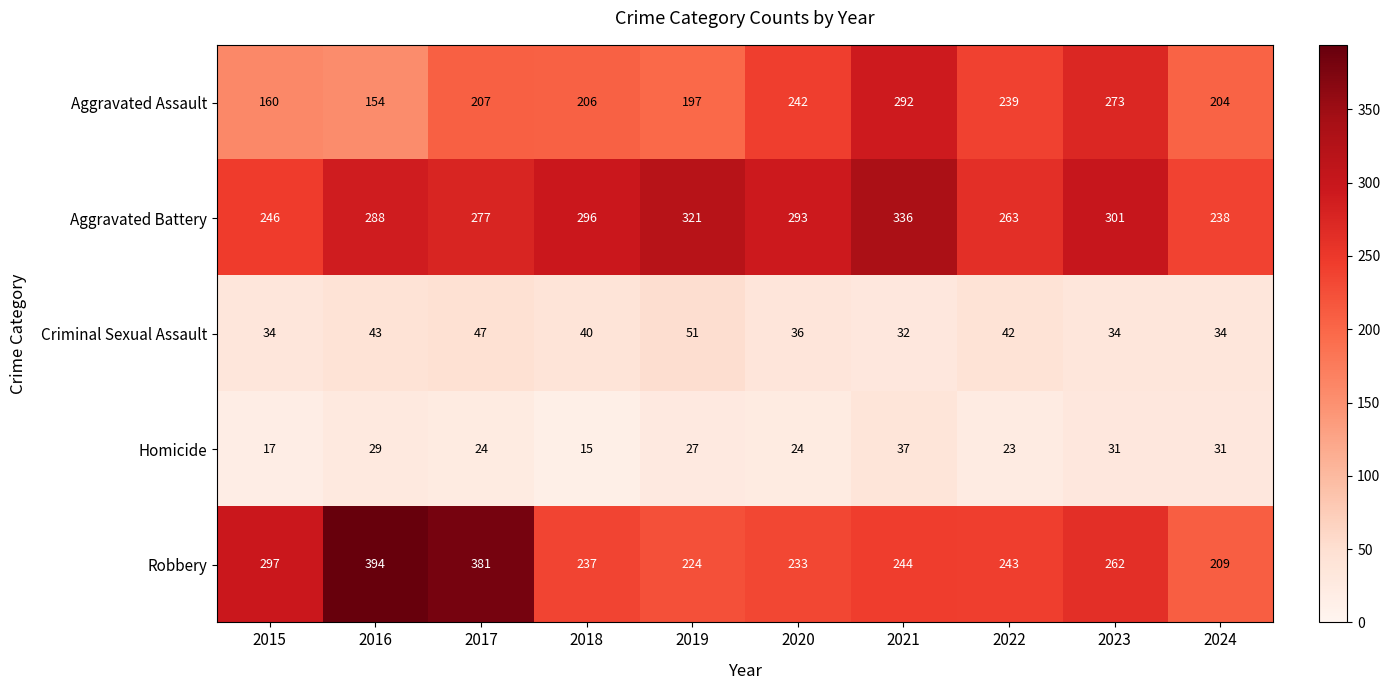

Where is Aggravated Battery nearest to the value 287?

2016